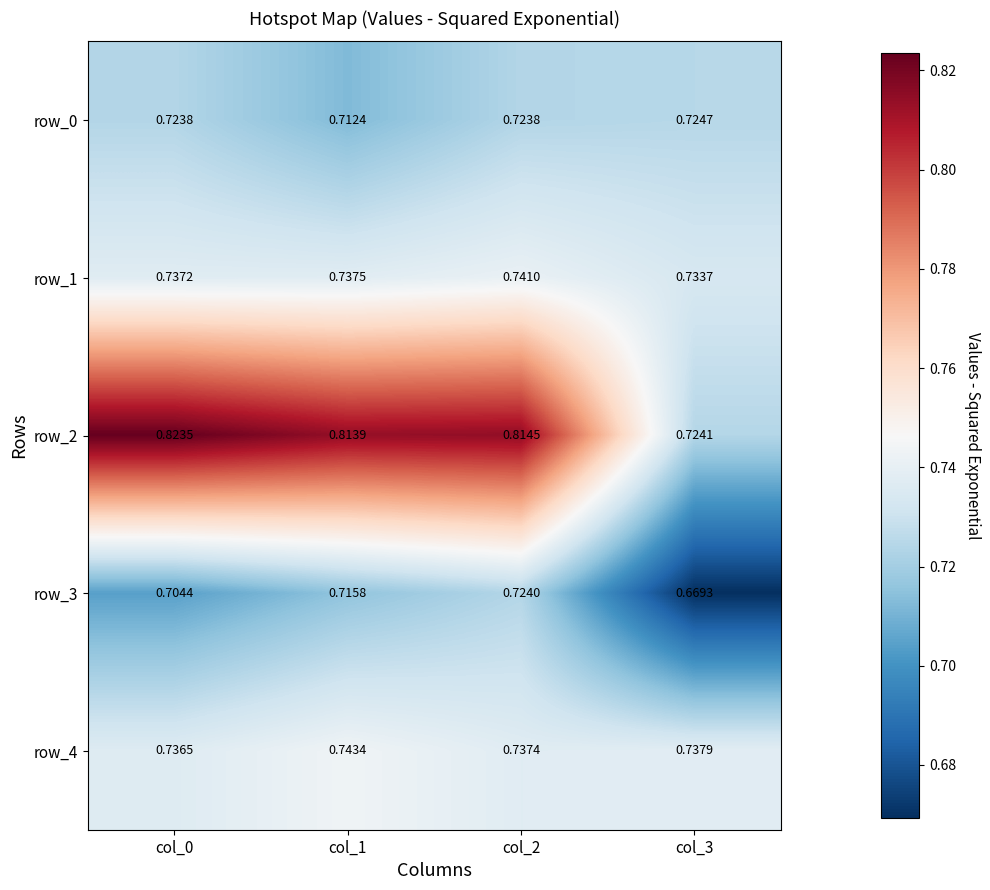

At col_3, list the series in order from smallest to largest.

row_3, row_2, row_0, row_1, row_4